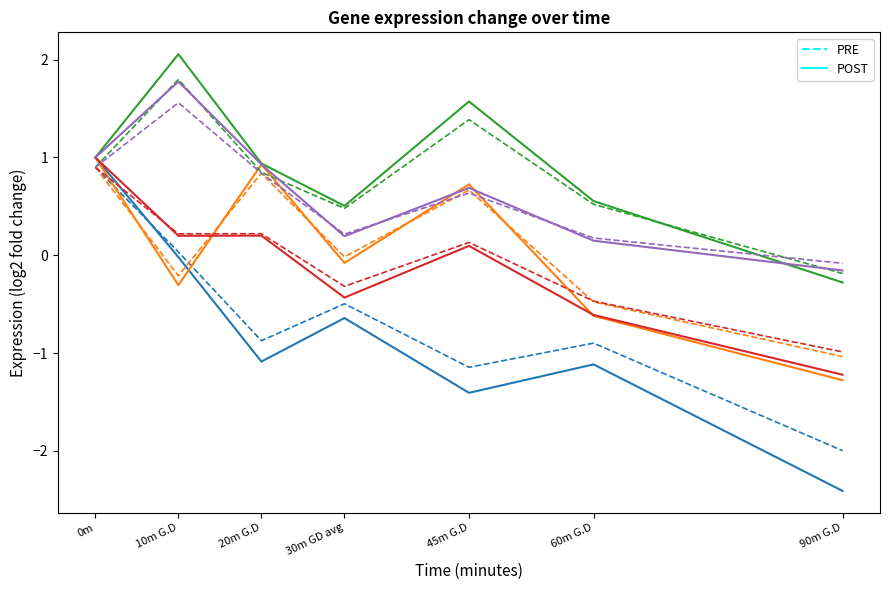

What position from the right is 20m G.D?

5